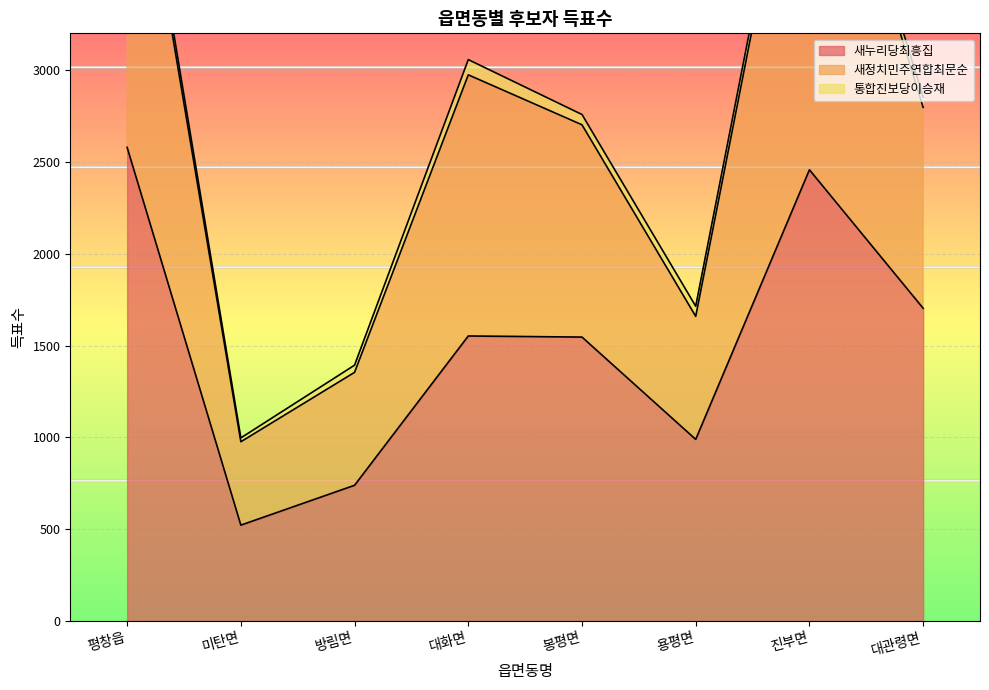

At how many categories does at least one series exceed 4334?

2